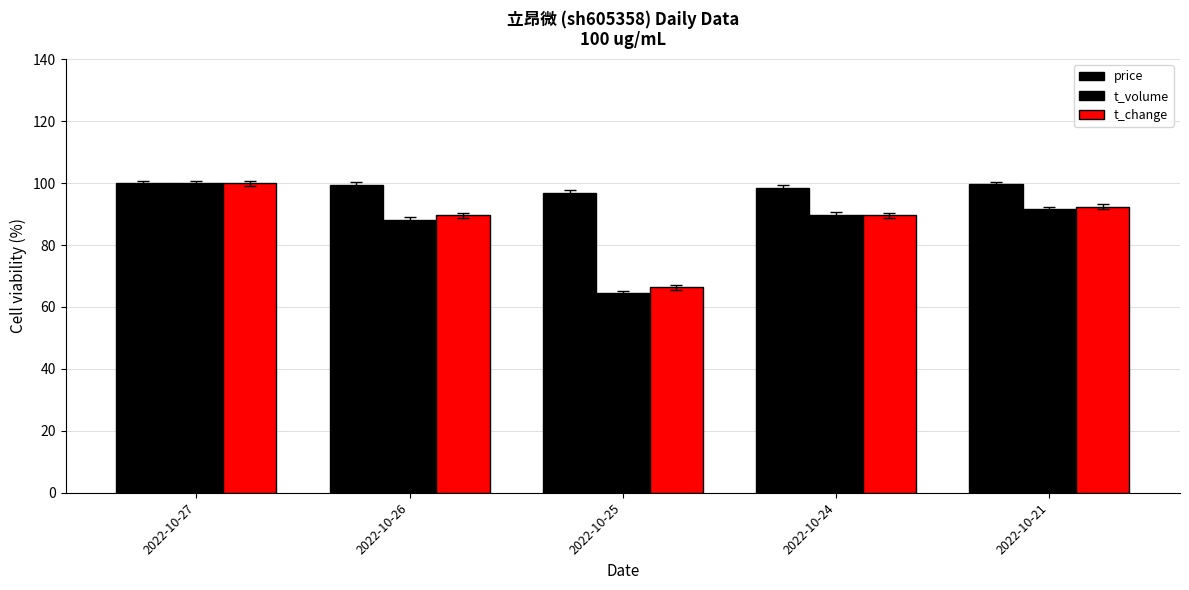

How many data points does each series have?

5